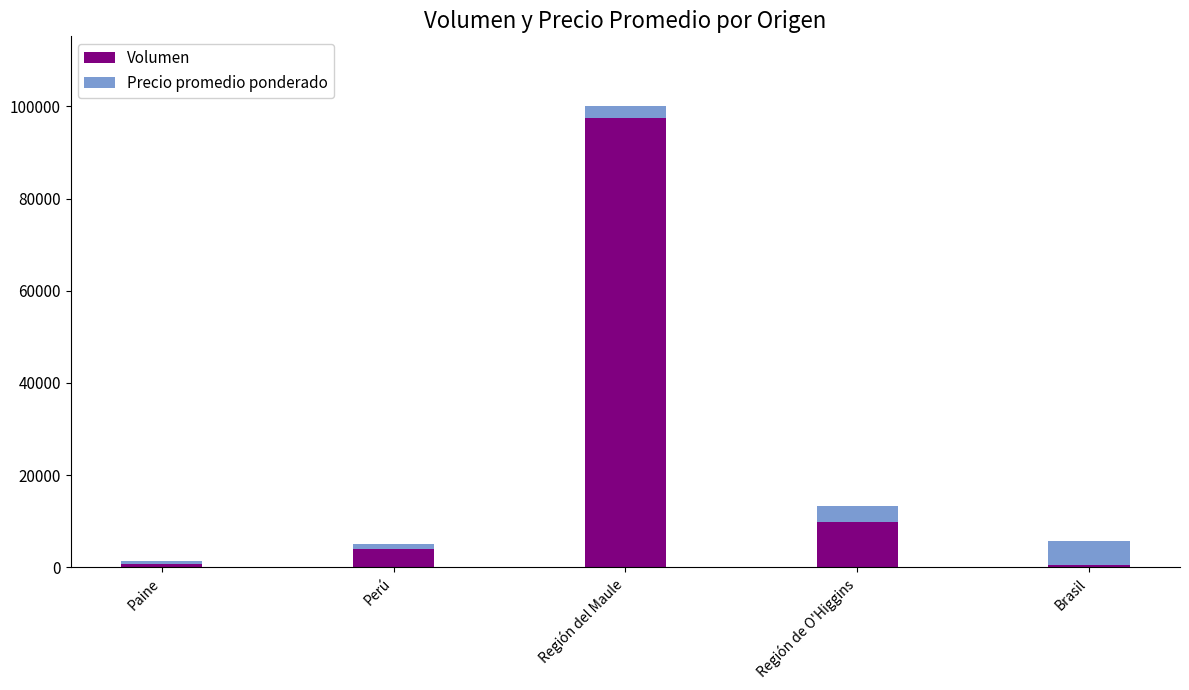

At which label is Volumen closest to 49025?

Región de O'Higgins